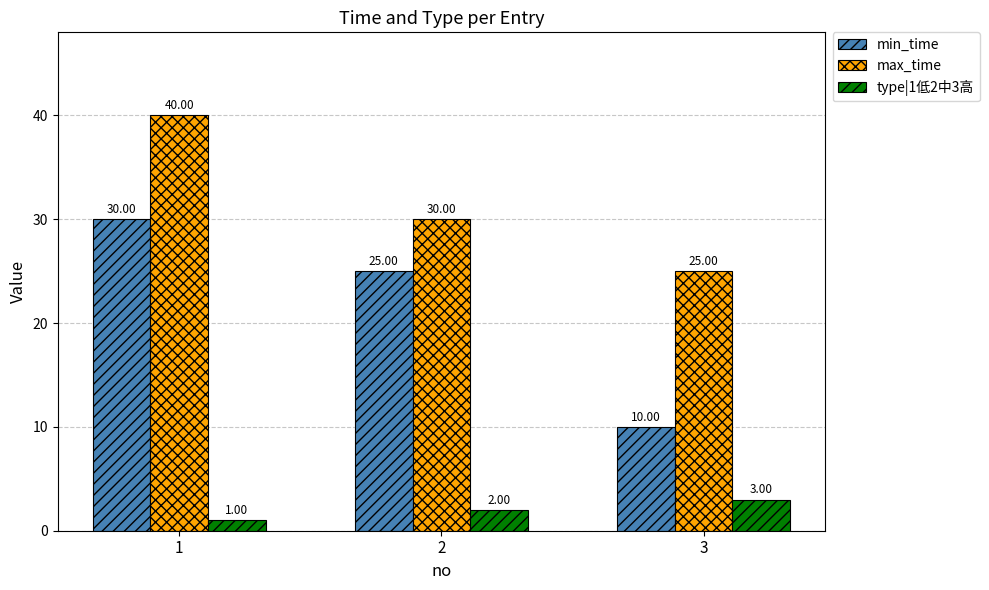

What is the sum of all min_time values?

65